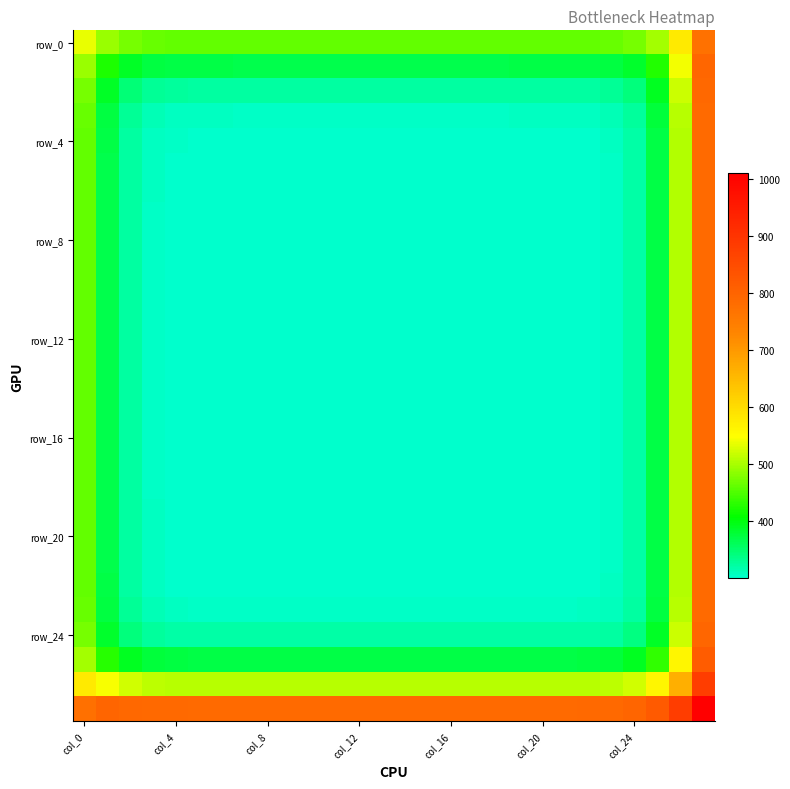

At how many categories does at least one series exceed 594?

28